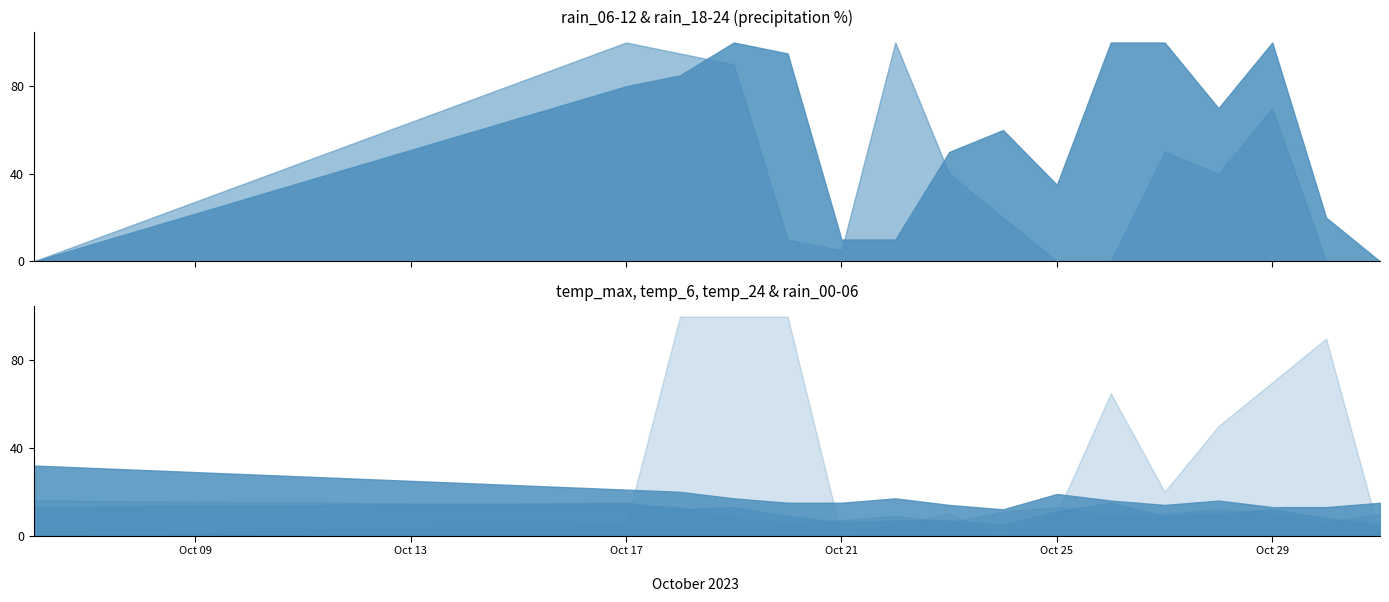

Where is the first local maximum for temp_max?

2023-10-22